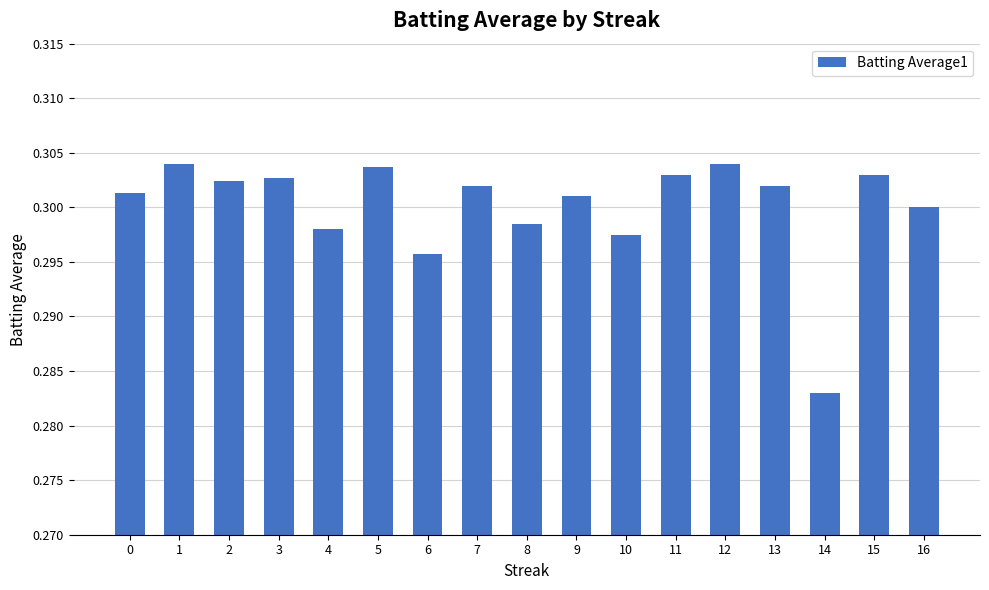

How many data points does each series have?

17